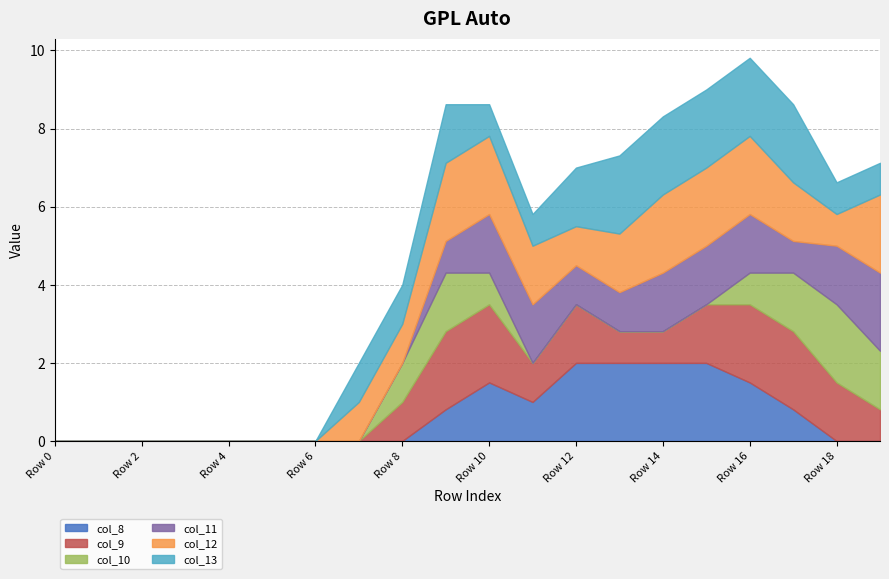

At how many categories does at least one series exceed 1?

11